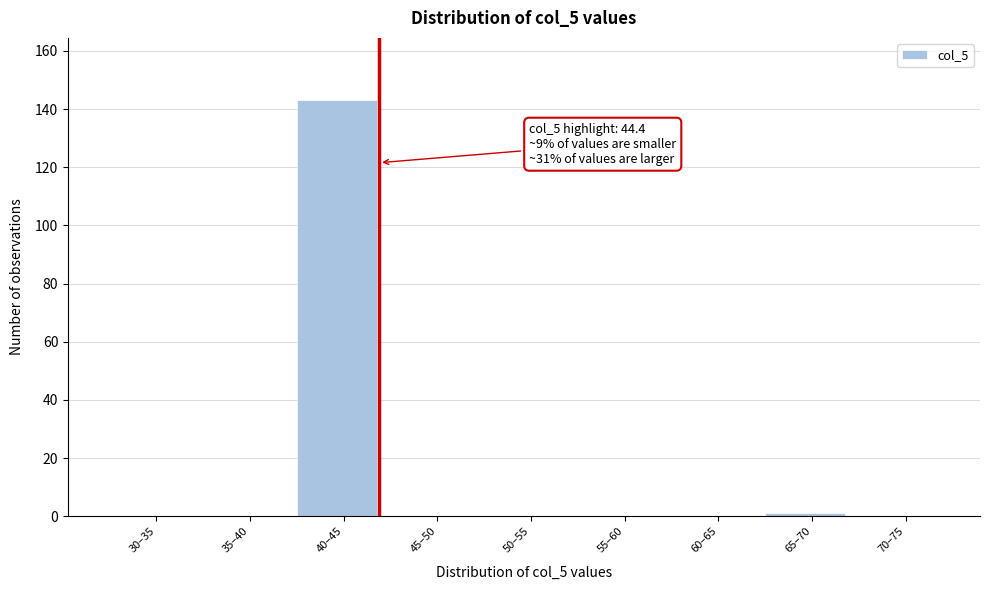

Reading left to right, extract all data points from this chart.

30–35=0	35–40=0	40–45=143	45–50=0	50–55=0	55–60=0	60–65=0	65–70=1	70–75=0